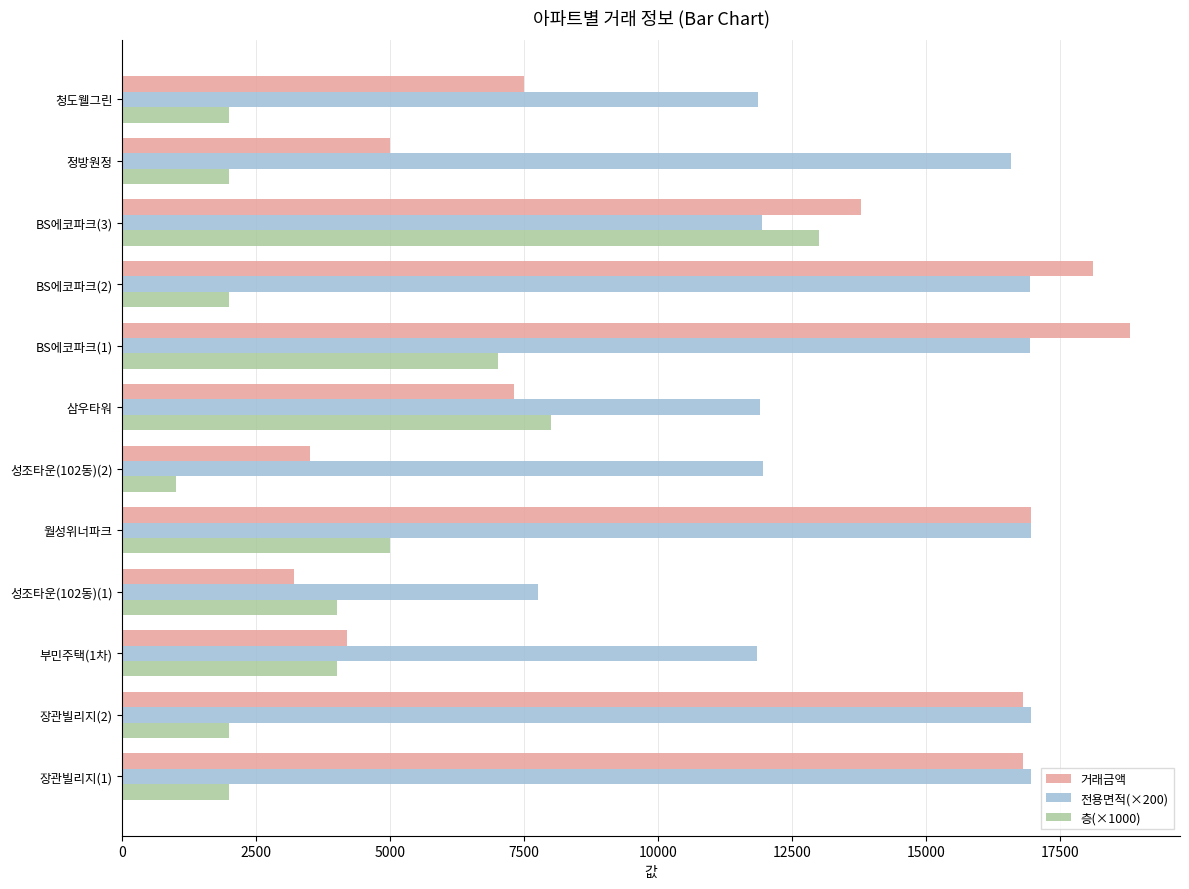

Which series has the widest spread of values?

거래금액